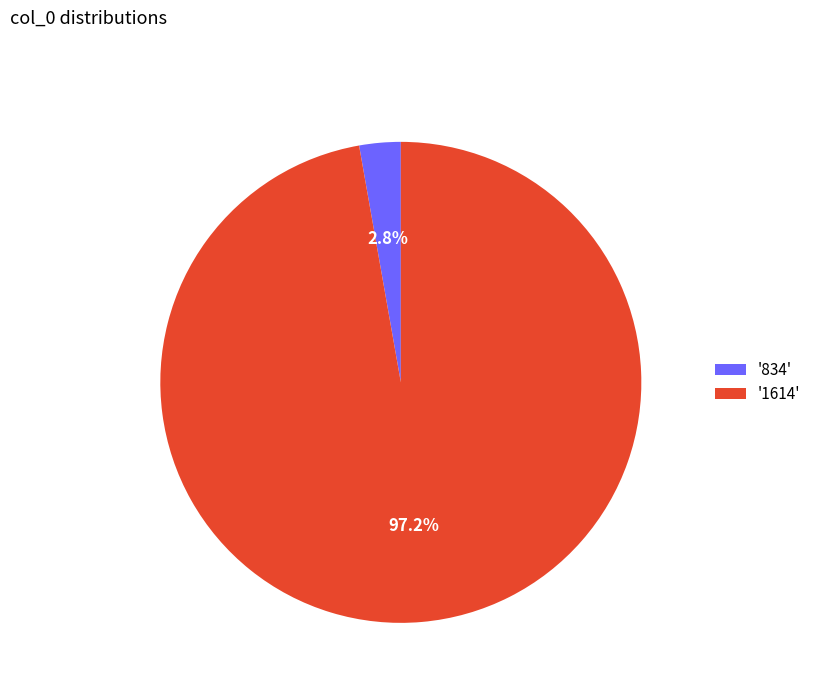

What is the smallest slice in the pie chart?

'834'